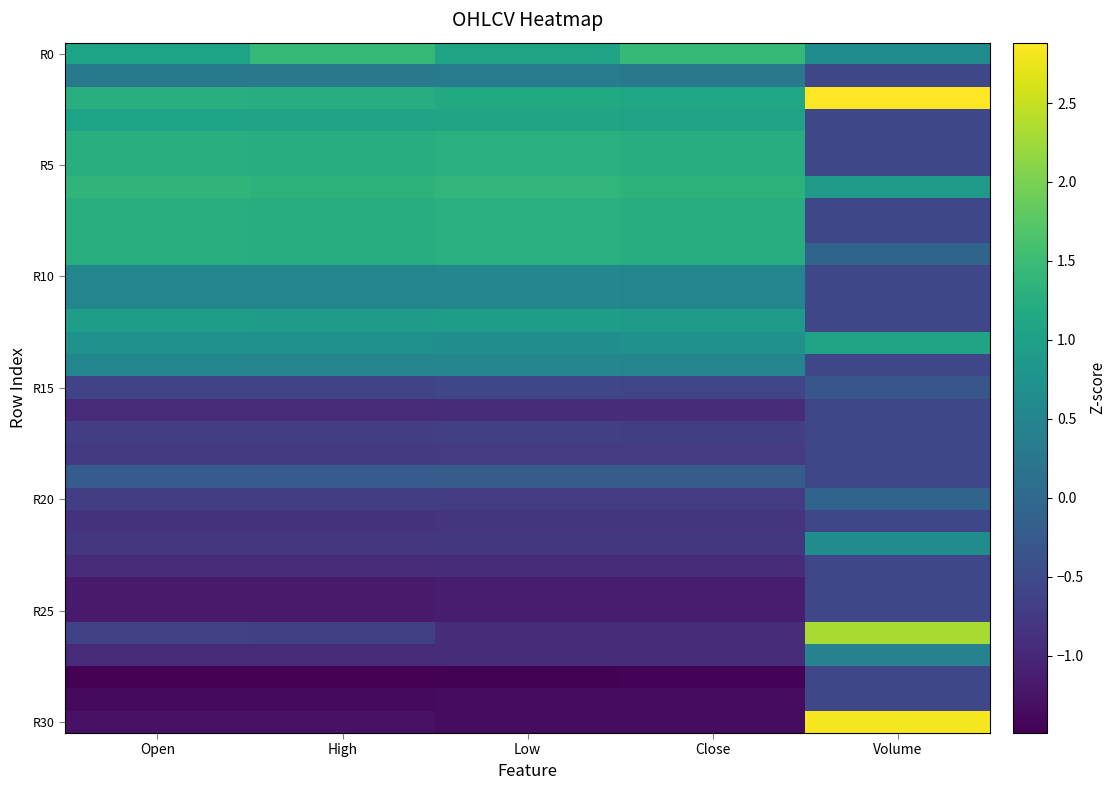

At which category does the chart reach its minimum across all series?

Open